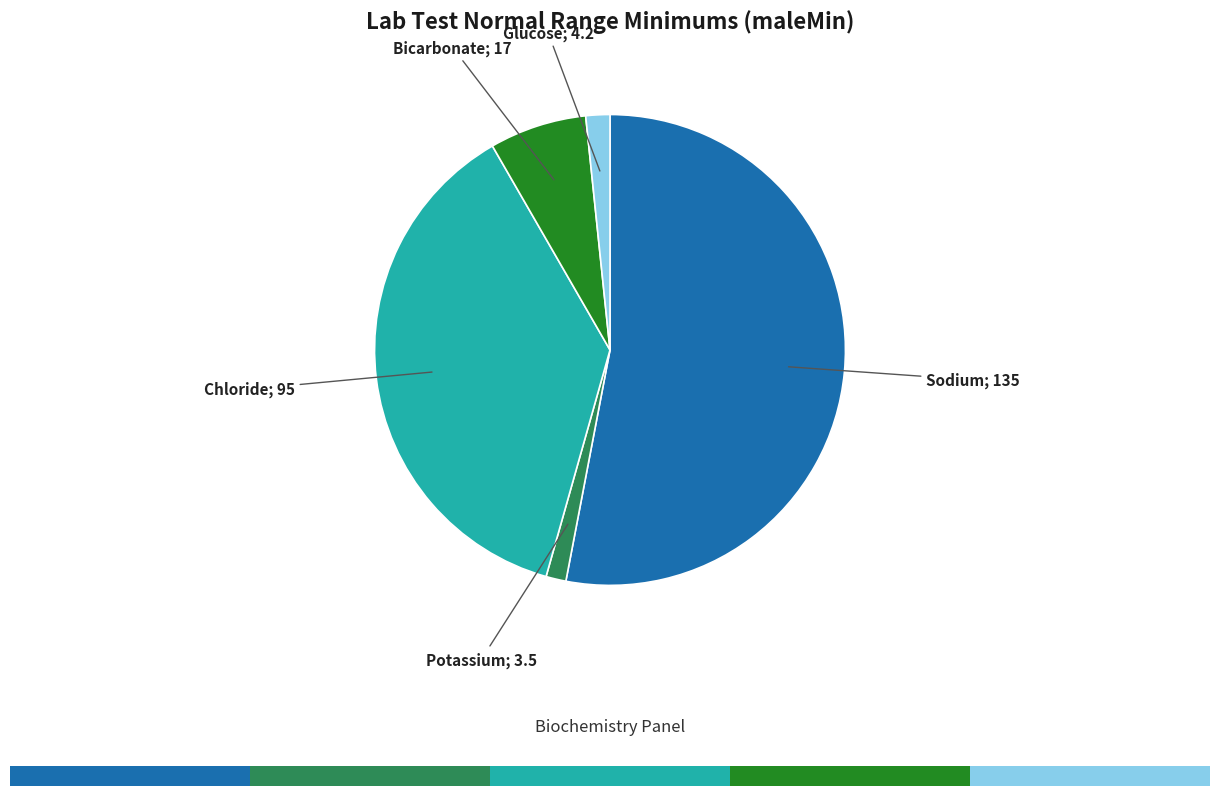

Is there any slice that represents more than half of the pie?

Yes